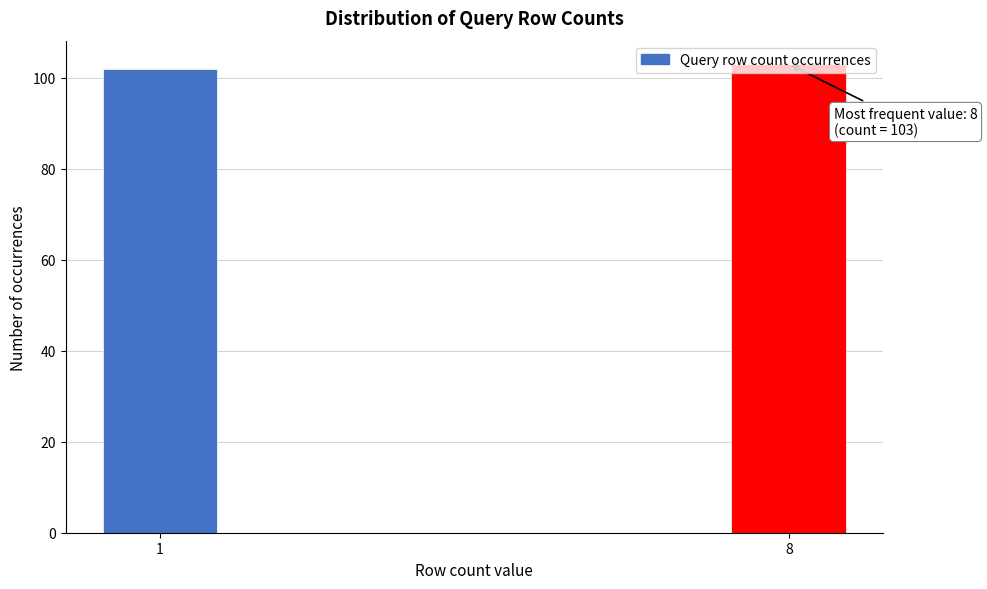

What is the maximum value shown in the chart?

103